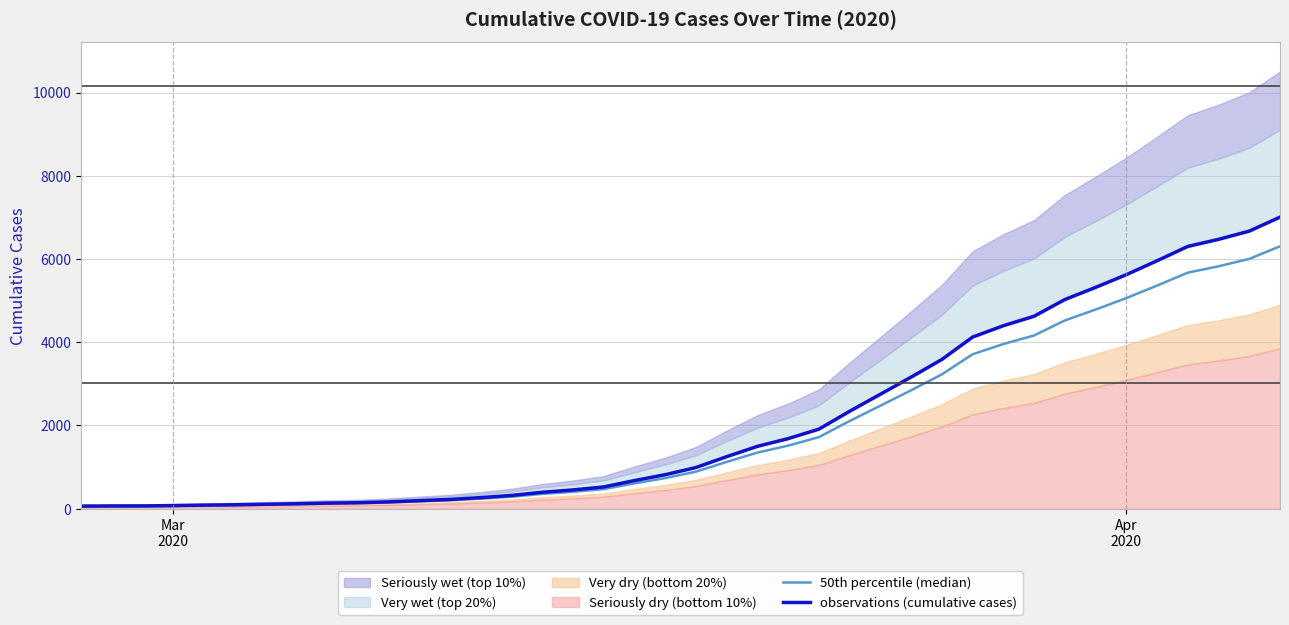

The observations (cumulative cases) series shows 213.8 at 10. True or false?

False